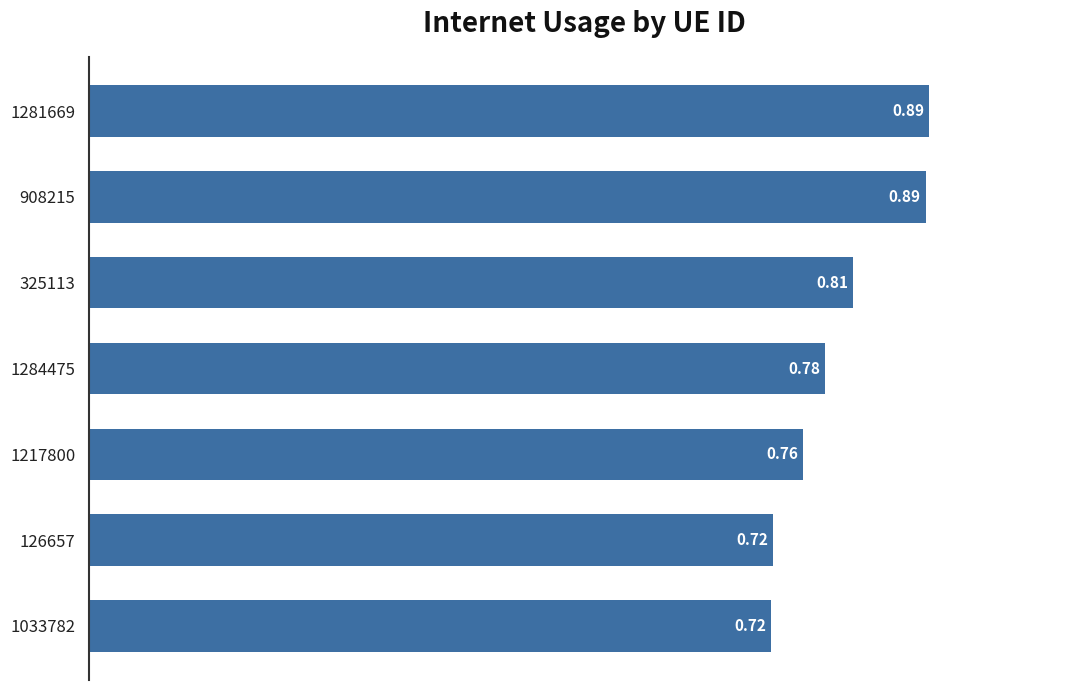

What is the sum of all values?

5.6